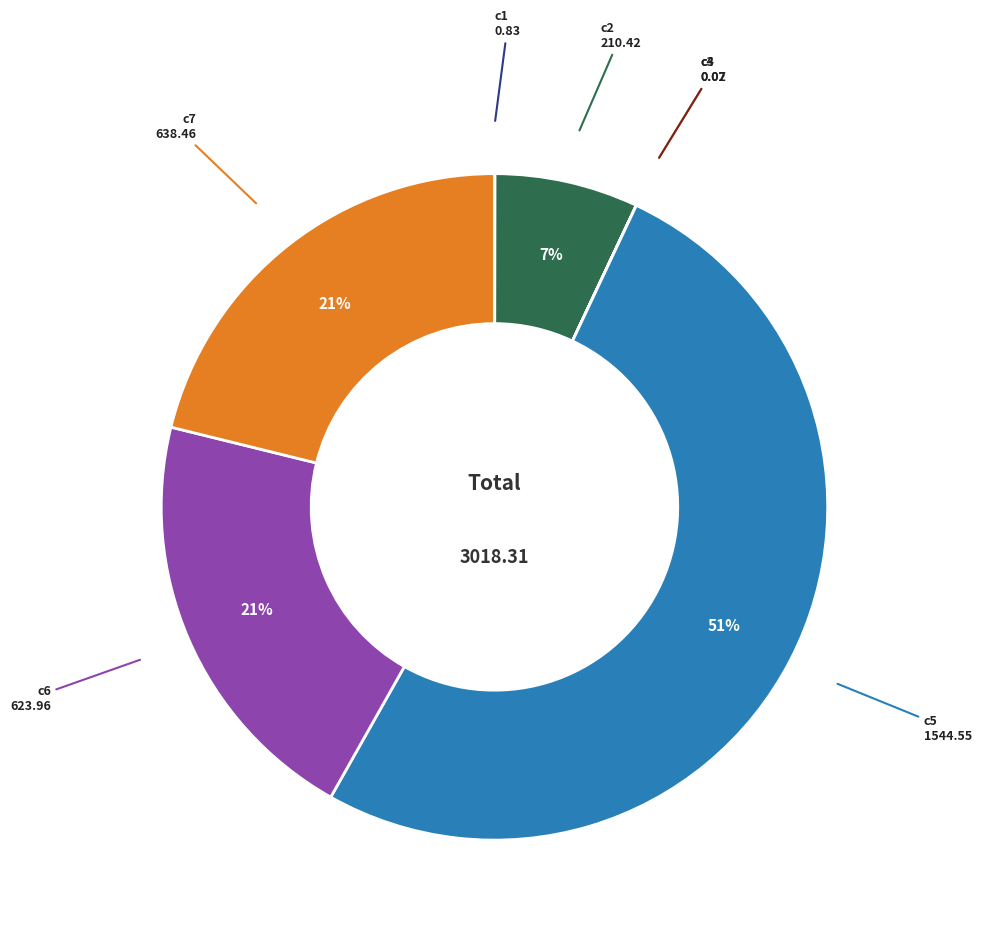

To the nearest percent, what is the average slice percentage?

14%